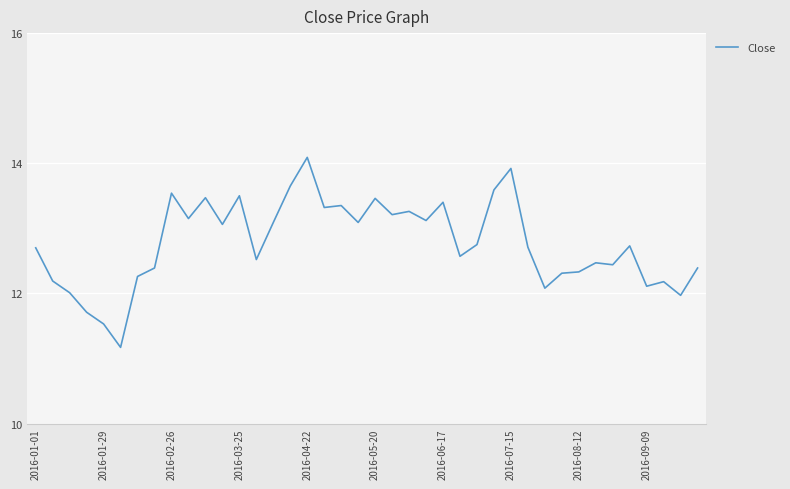

What is the difference between the maximum and minimum values?

2.9